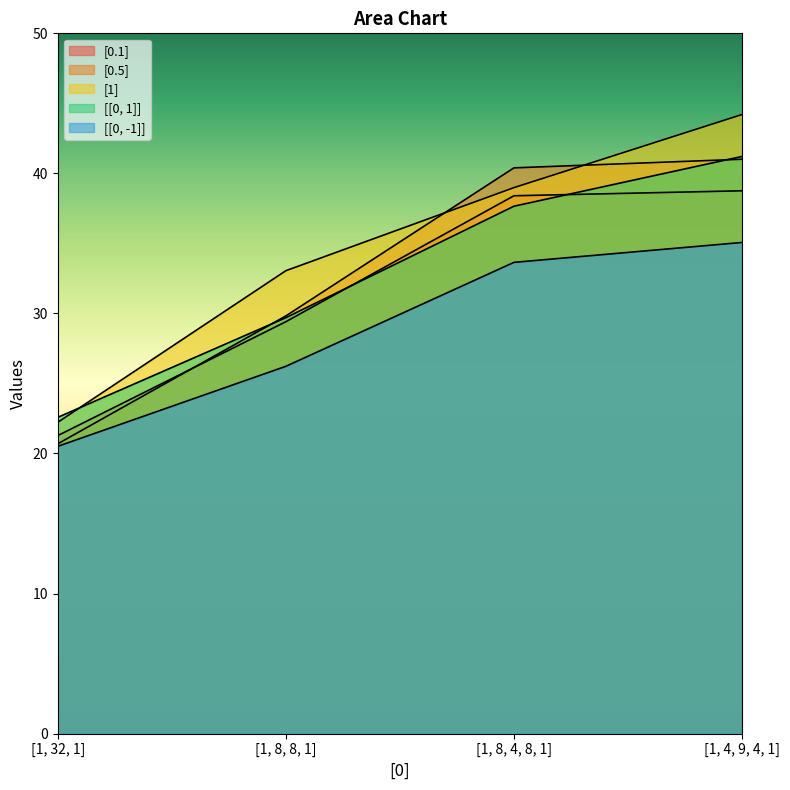

Is it true that [0.1] equals 21.3 at [1, 32, 1]?

True